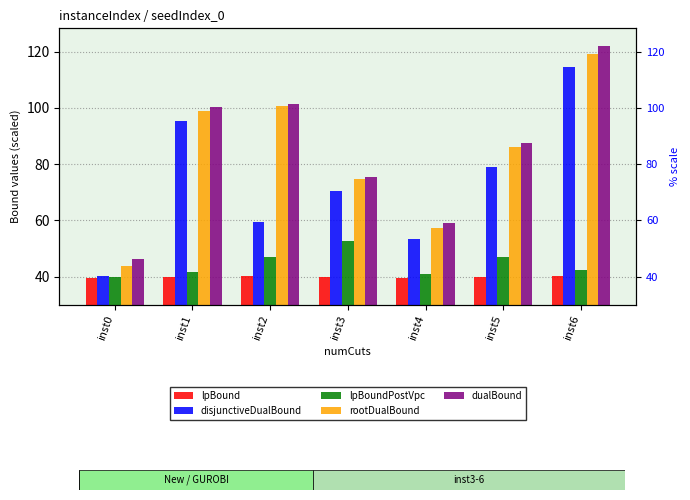

At how many categories does at least one series exceed 41?

7